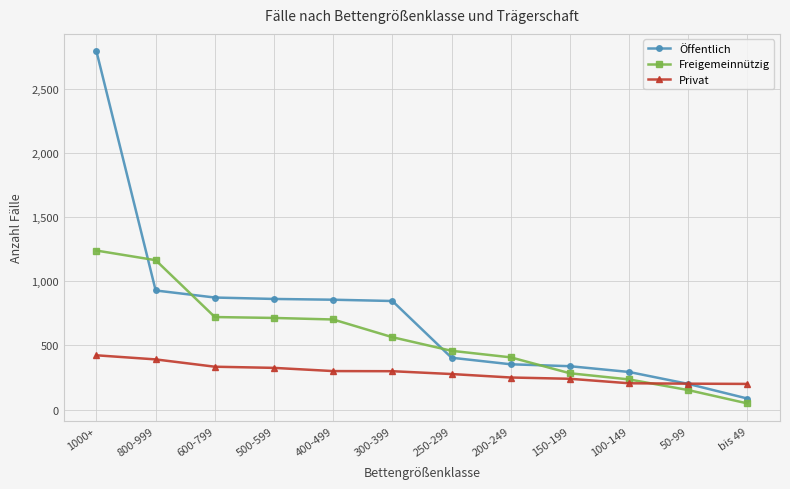

Does the chart display data point markers on the line(s)?

Yes